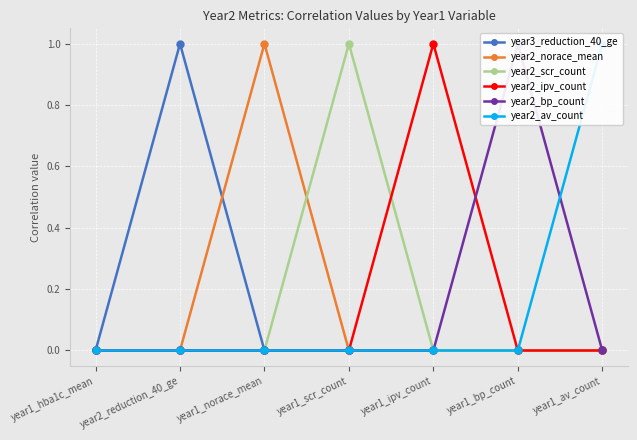

At how many categories does at least one series exceed 0?

6